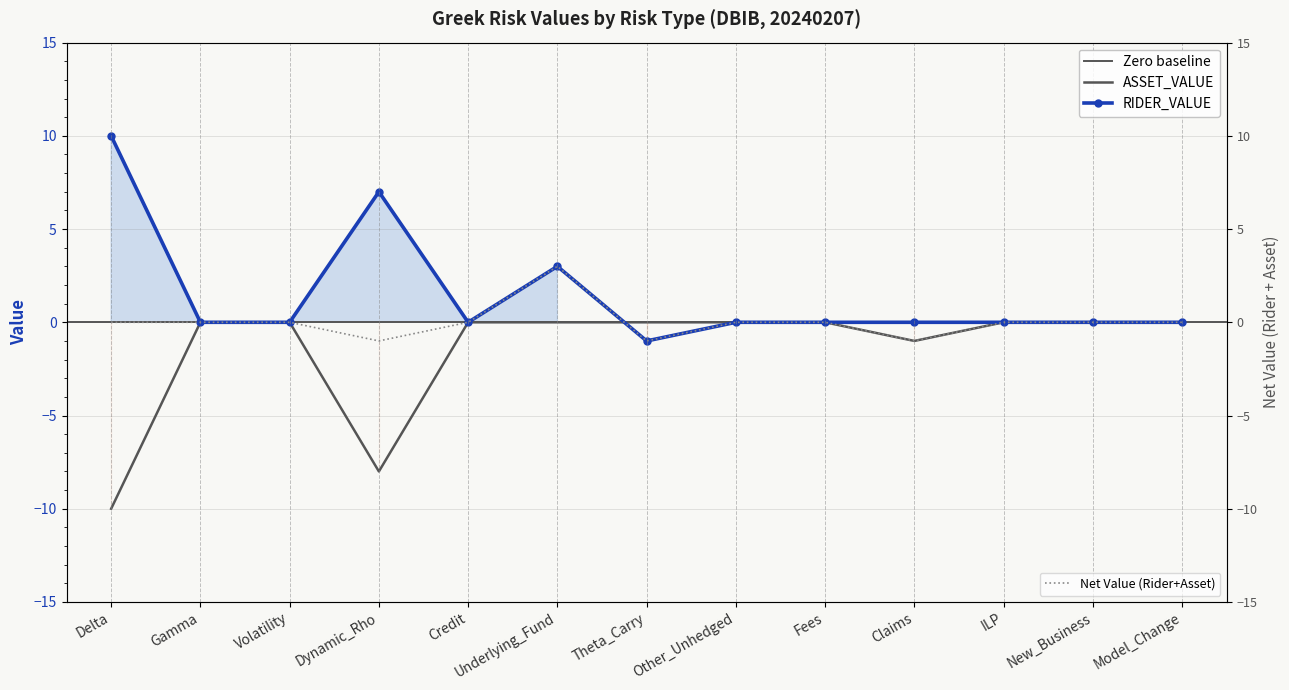

In ASSET_VALUE, how many points are lower than both neighbors (excluding endpoints)?

2